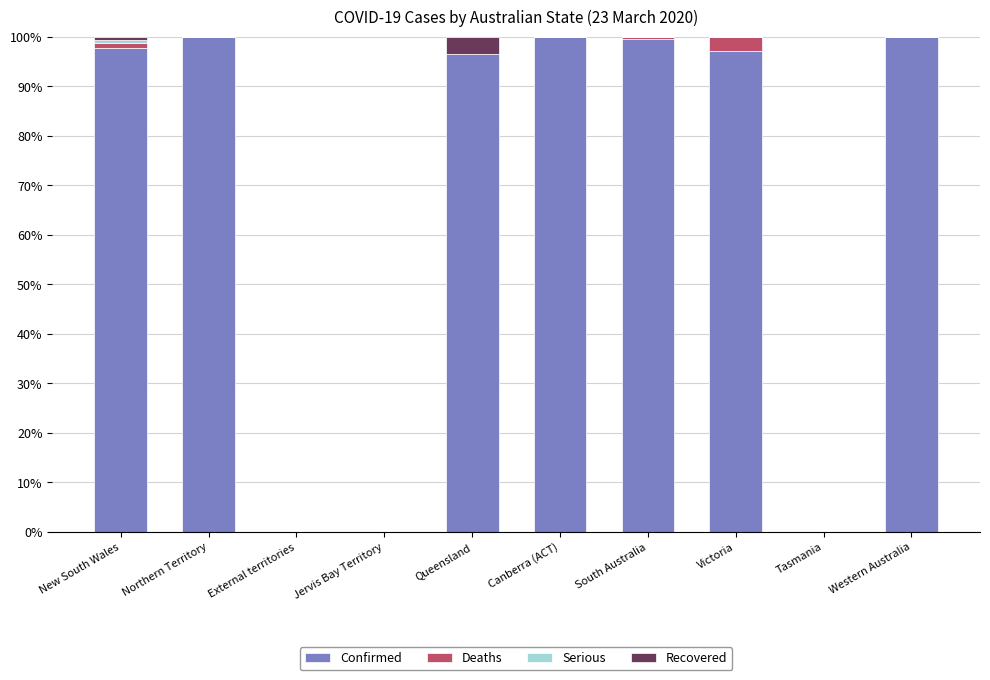

What is the maximum value for Confirmed?

100.0